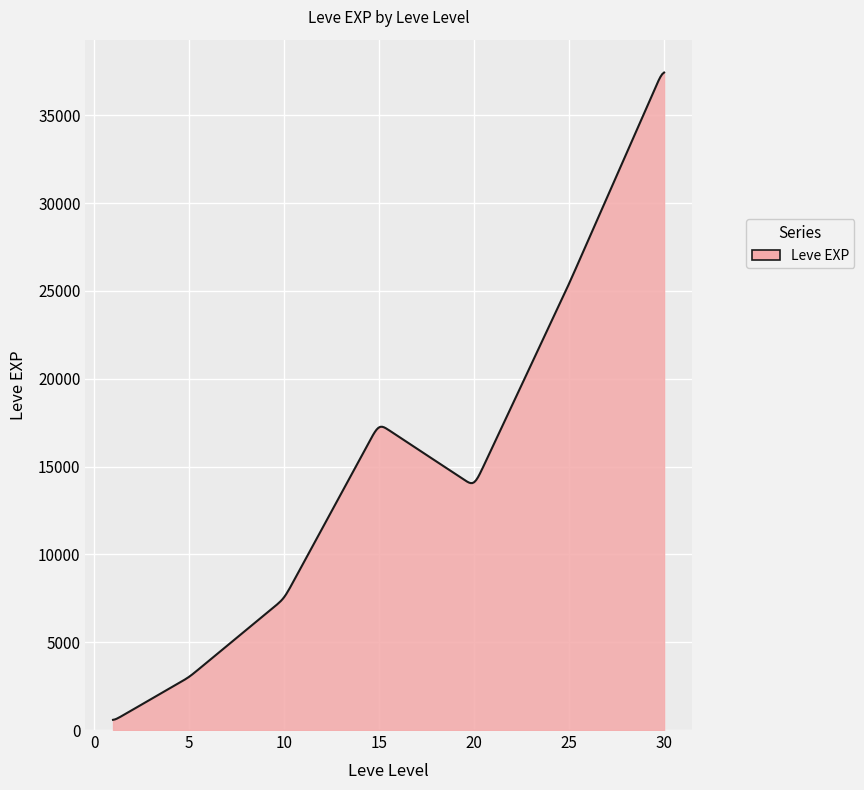

What is the average value?

14837.7